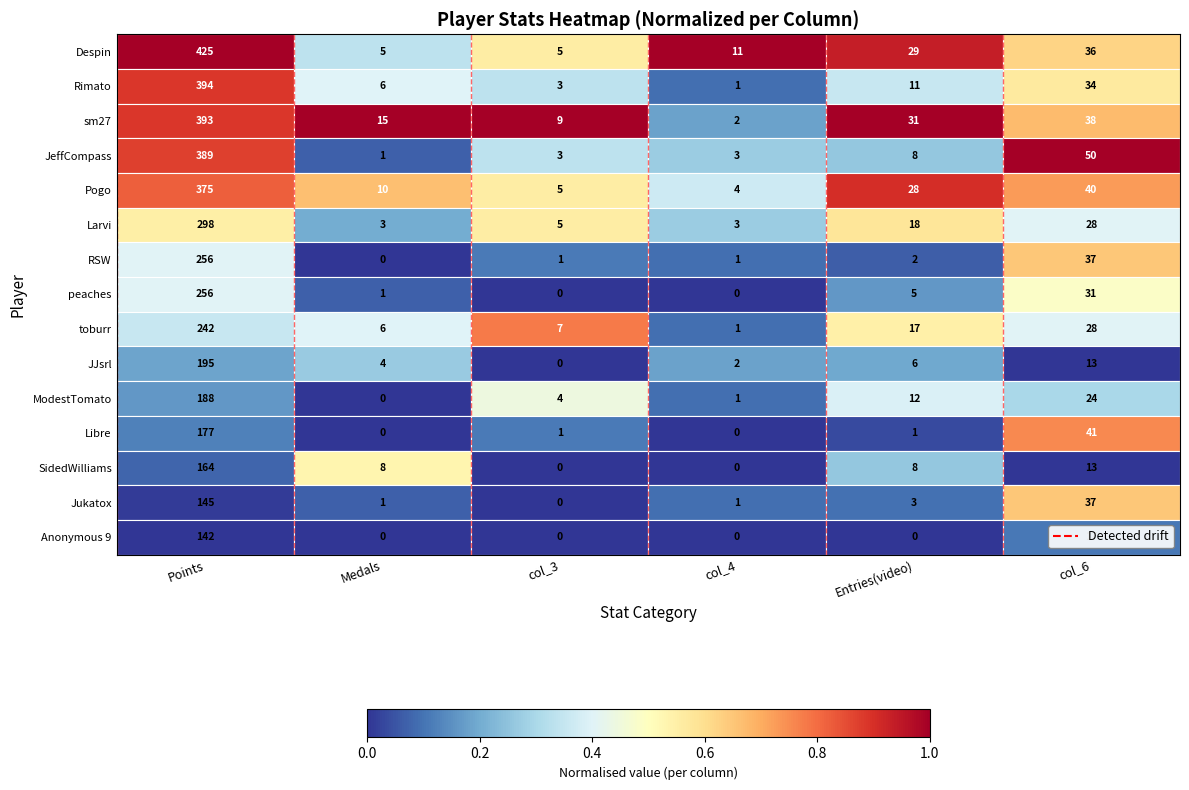

True or false: the data shows 2 at Medals.

False